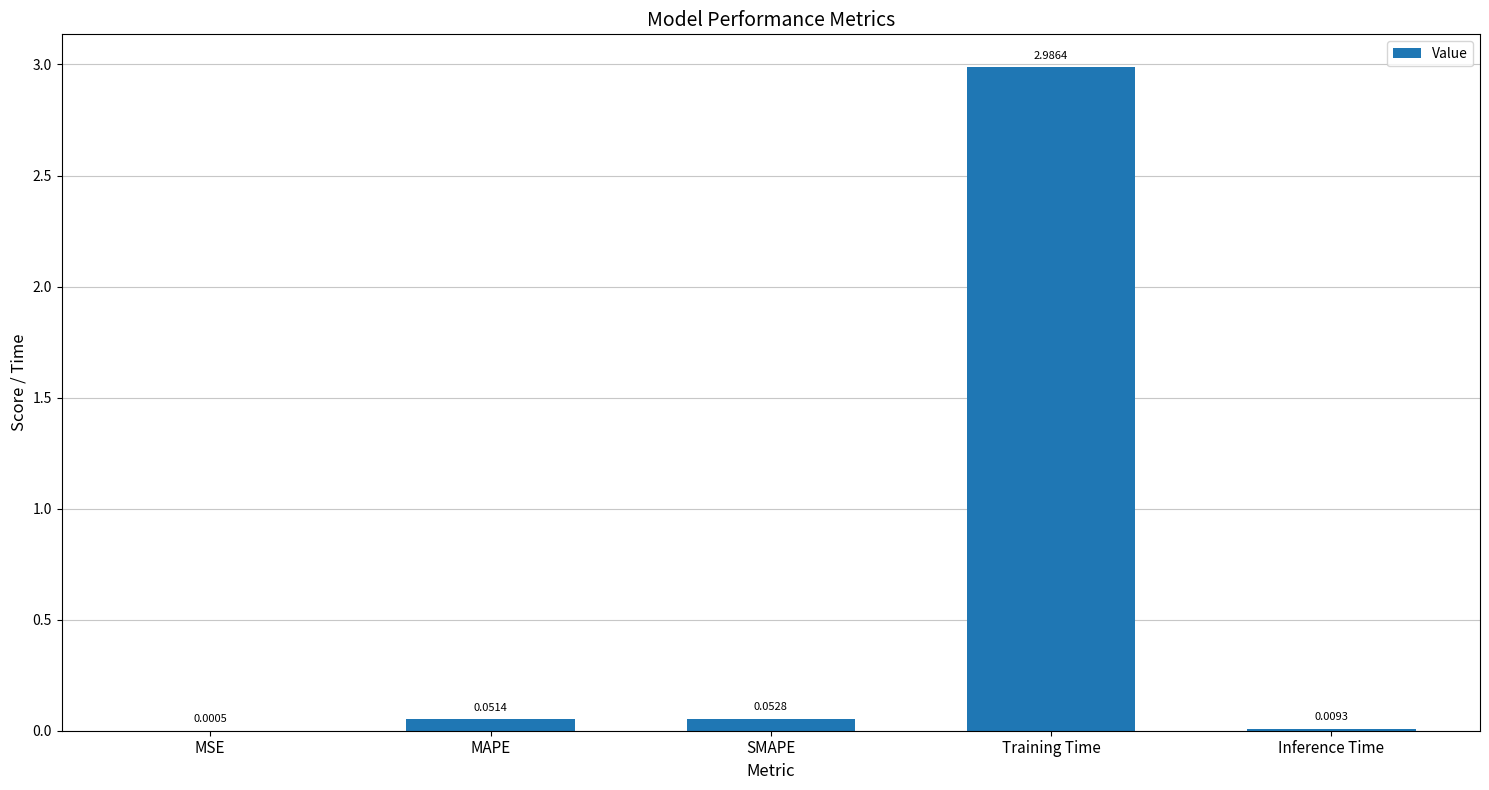

Which has a higher value, Inference Time or MAPE?

MAPE